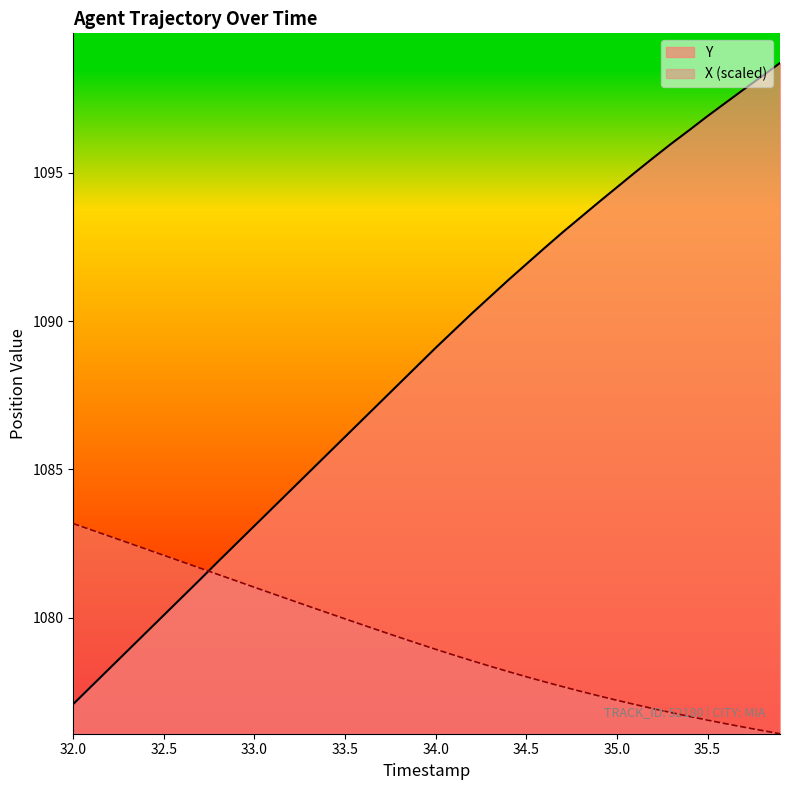

How many lines are shown in the chart?

2